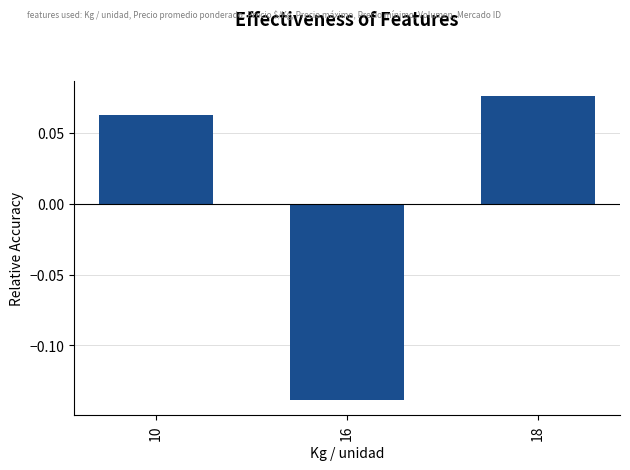

Which has a higher value, 18 or 16?

18